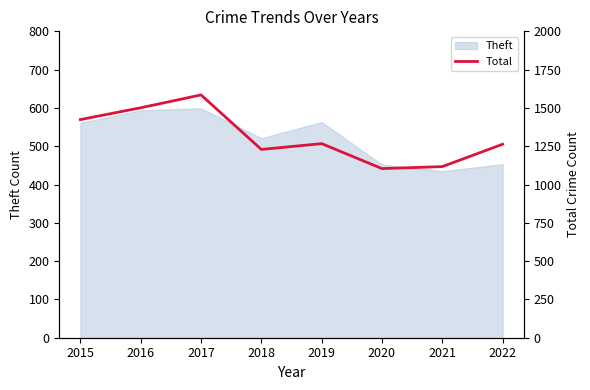

How many lines are shown in the chart?

1